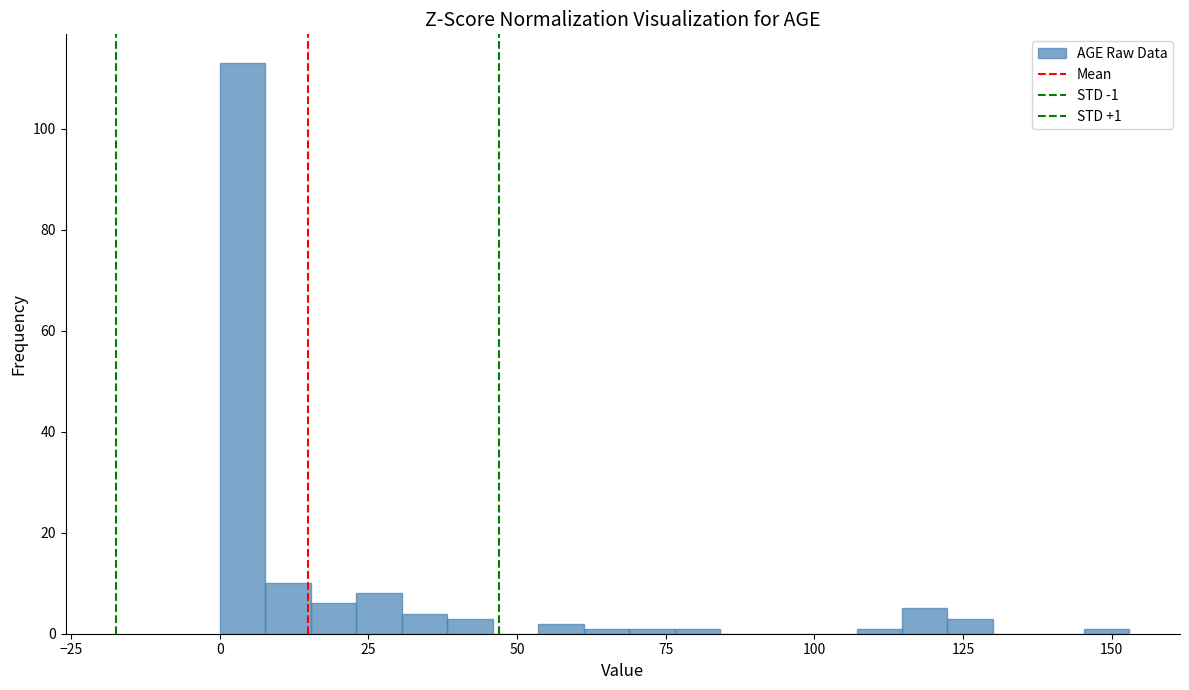

Around what value on the x-axis is the tallest bar? Give the approximate position of its centre, as read against the axis.

5